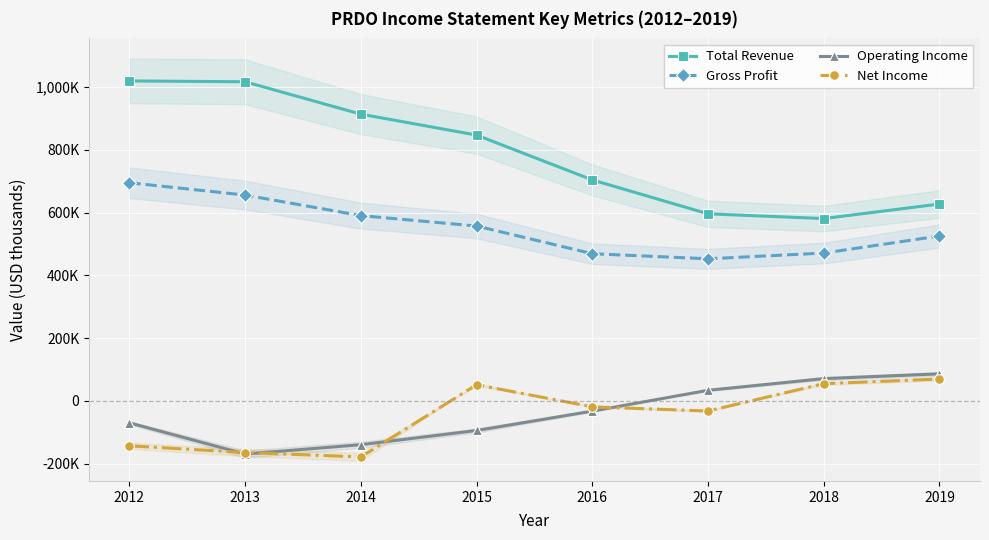

How many values in the Gross Profit series are below 557500?

4